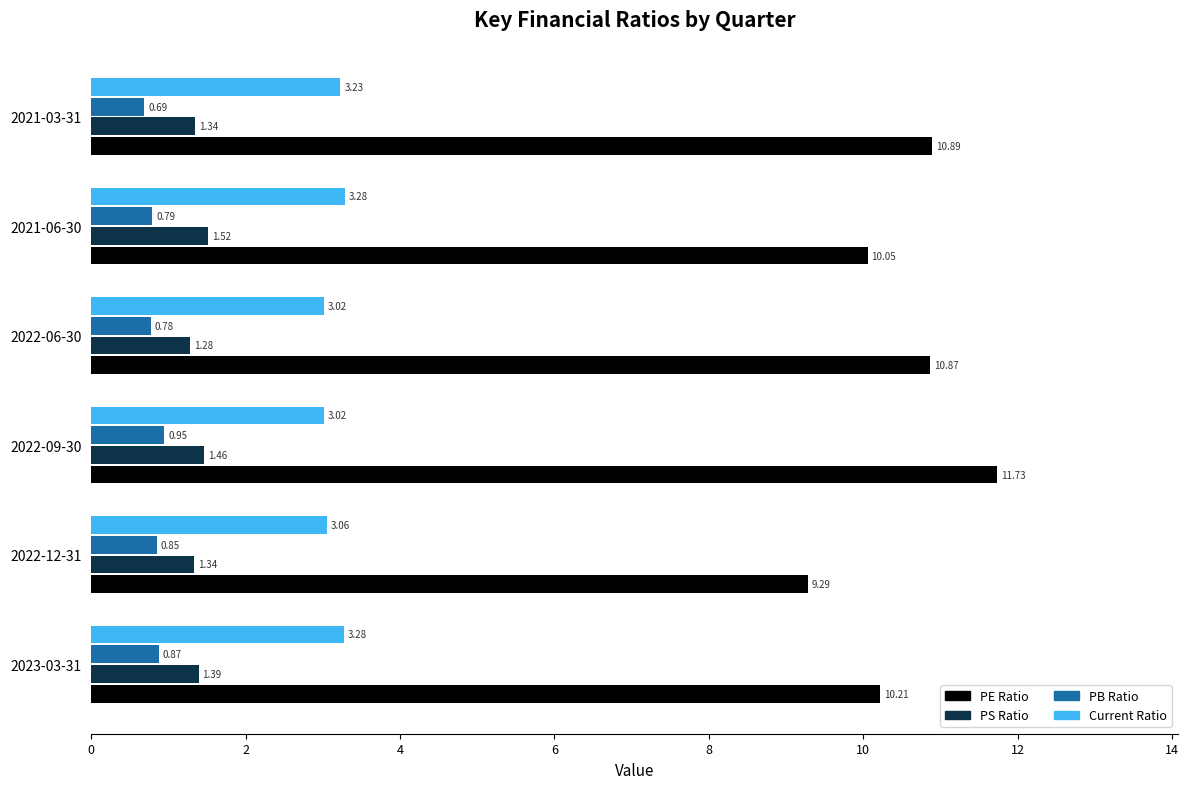

What is the sum of all Current Ratio values?

18.9